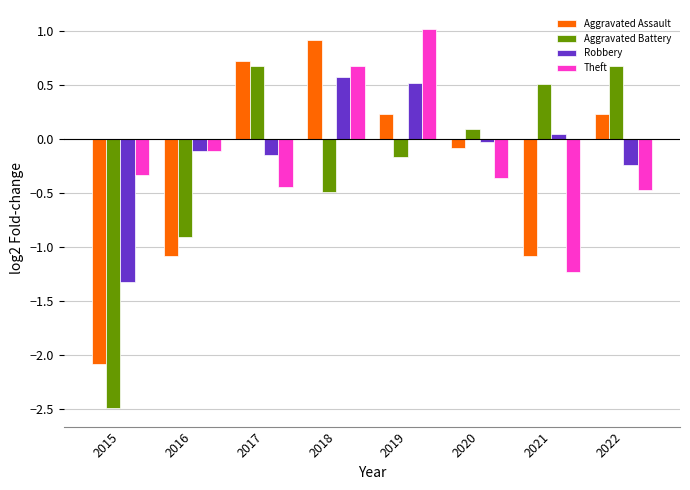

How many series are shown in this chart?

4